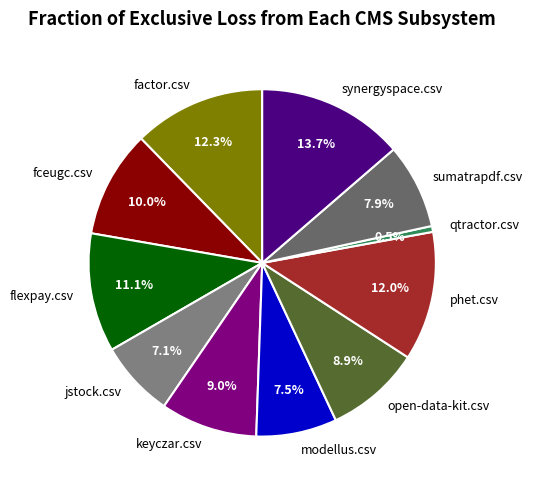

To the nearest percent, what is the average slice percentage?

9%